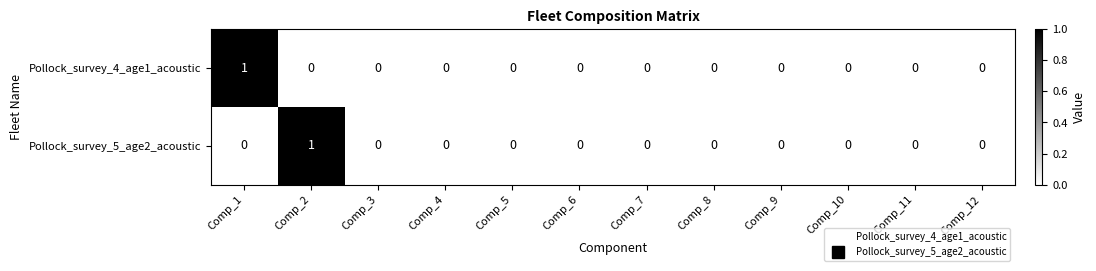

Is it true that Pollock_survey_5_age2_acoustic equals 1 at Comp_2?

True